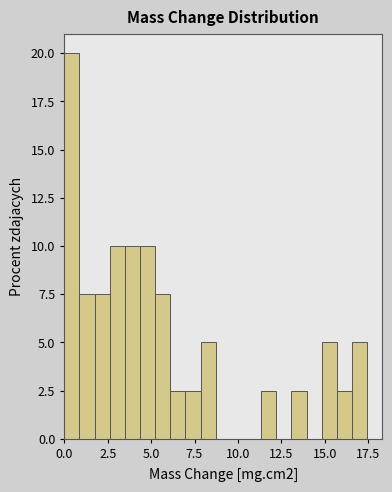

Around what value on the x-axis is the tallest bar? Give the approximate position of its centre, as read against the axis.

0.5